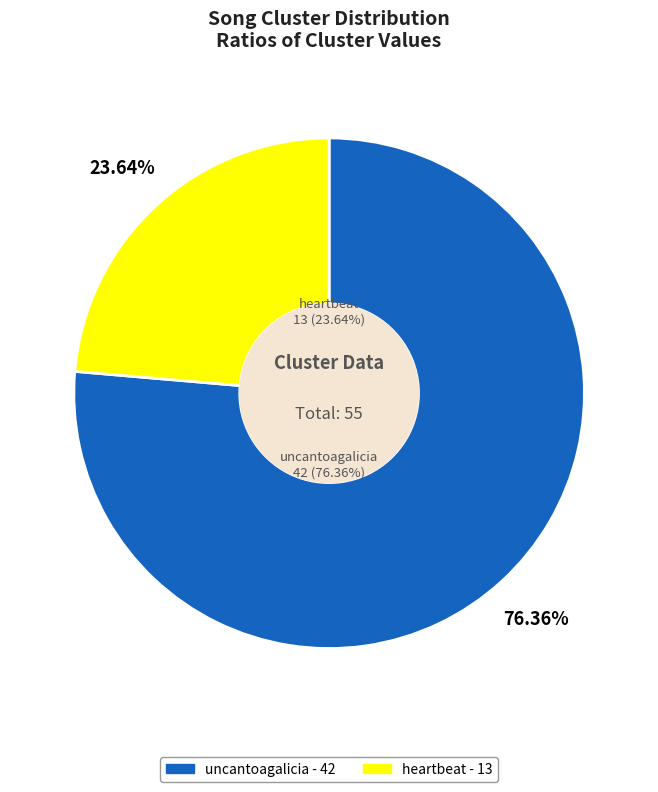

Which has a higher value, uncantoagalicia or heartbeat?

uncantoagalicia